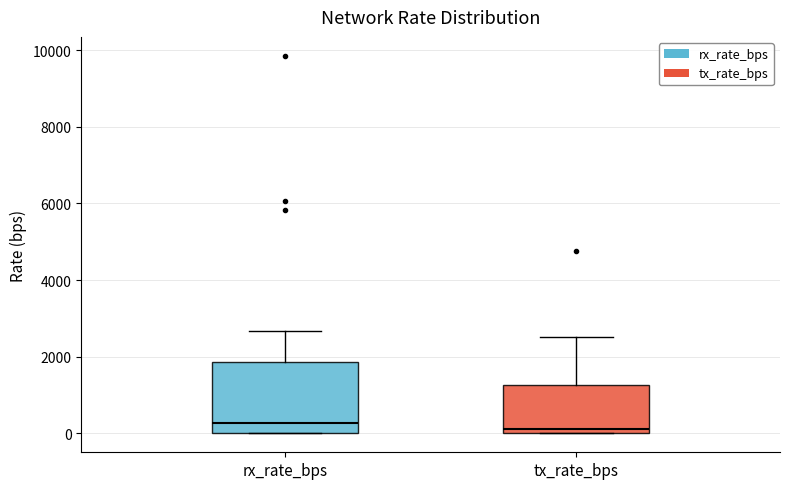

Which box is the tallest, from its lower edge to its upper edge?

rx_rate_bps